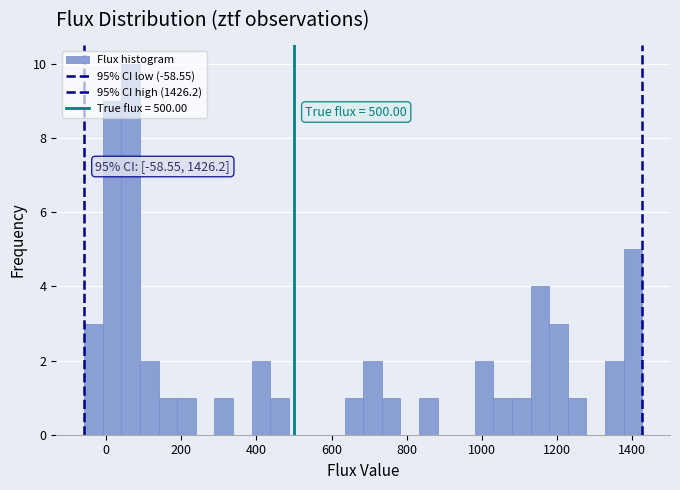

Around what value on the x-axis is the tallest bar? Give the approximate position of its centre, as read against the axis.

60